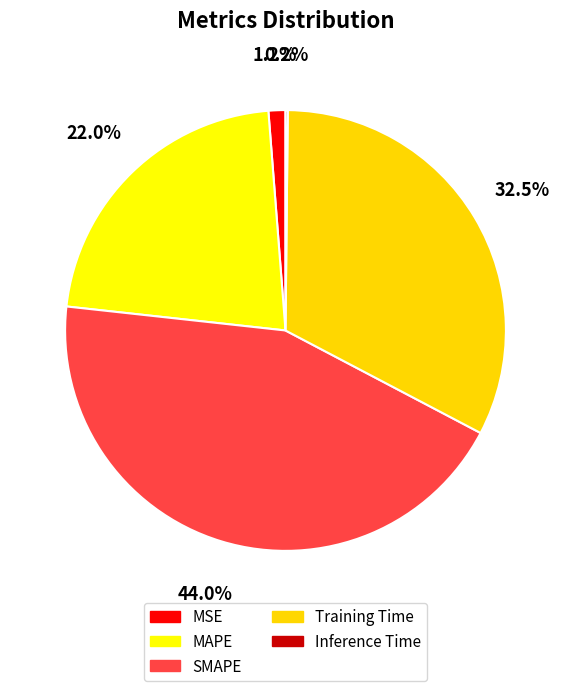

Is SMAPE the majority of the pie?

No